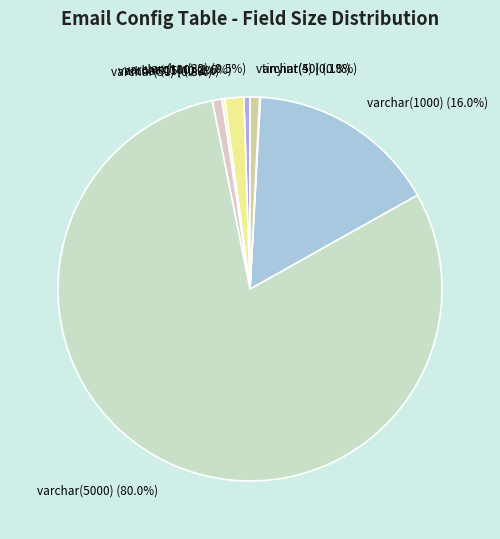

Count the number of slices in the pie.

8